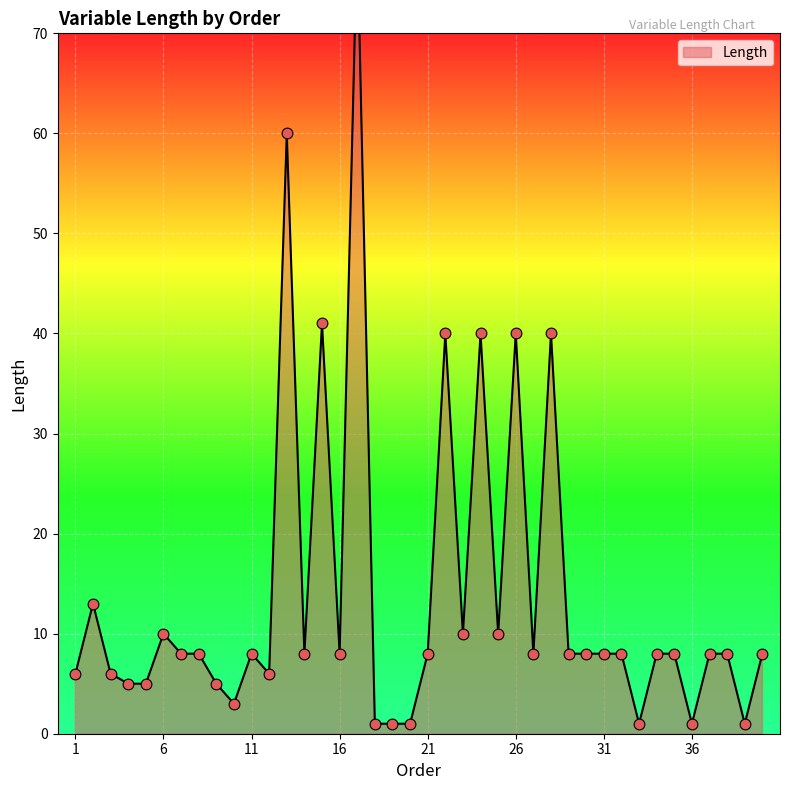

What is the ratio of the value at 40 to the value at 15?

0.2